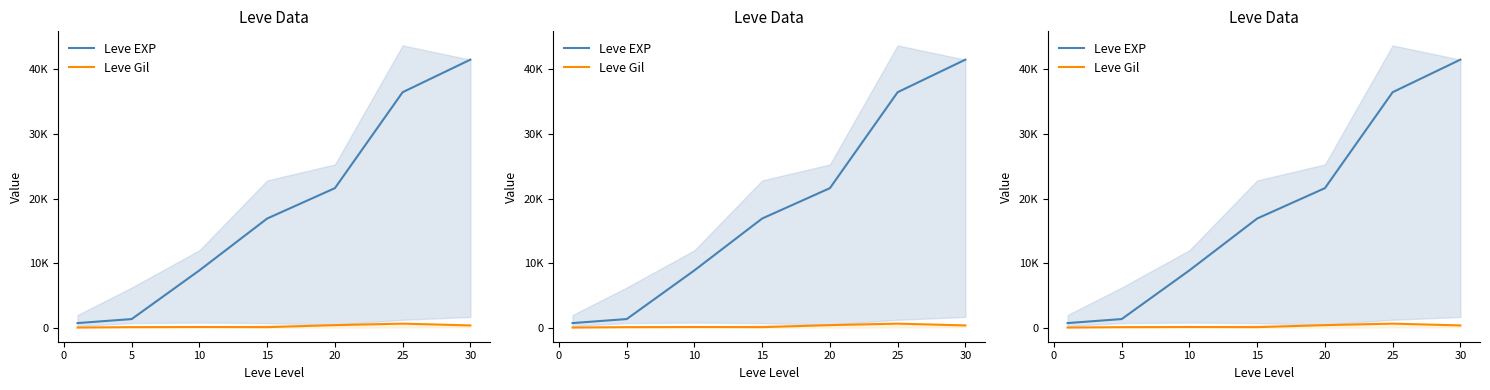

How many data points does each series have?

7